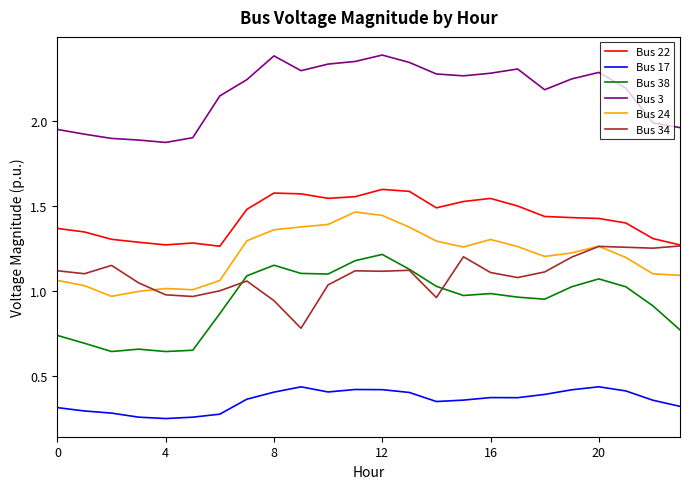

True or false: Bus 22 and Bus 3 cross at least once.

False